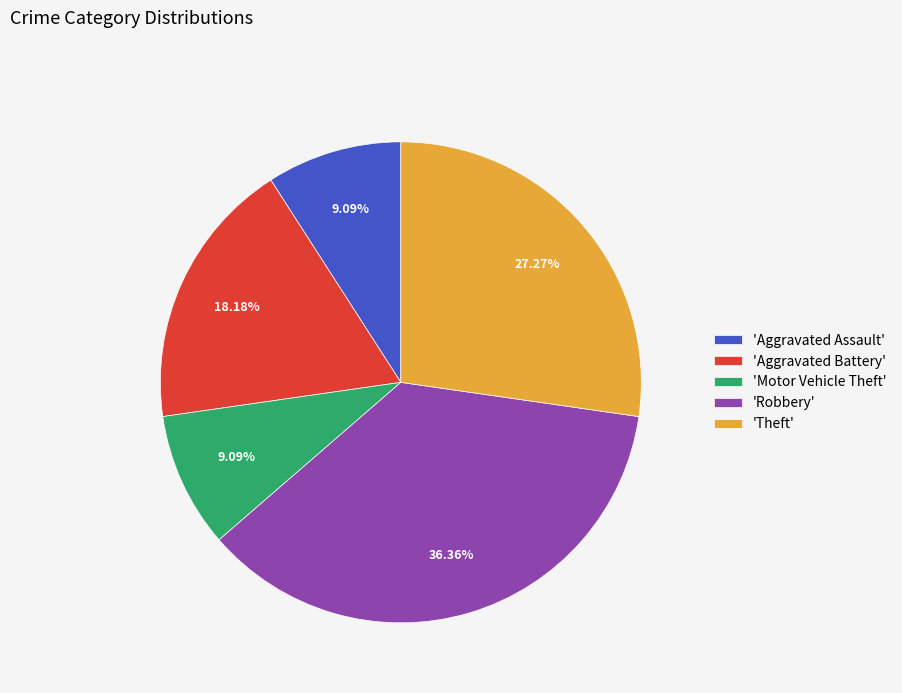

Which slice is the largest?

'Robbery'